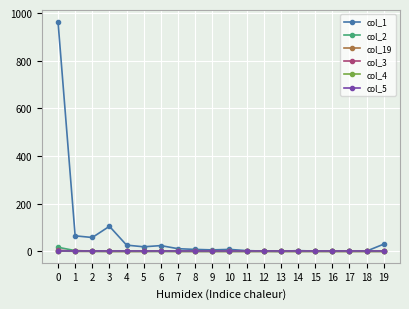

Which series has the largest range (max minus min)?

col_1